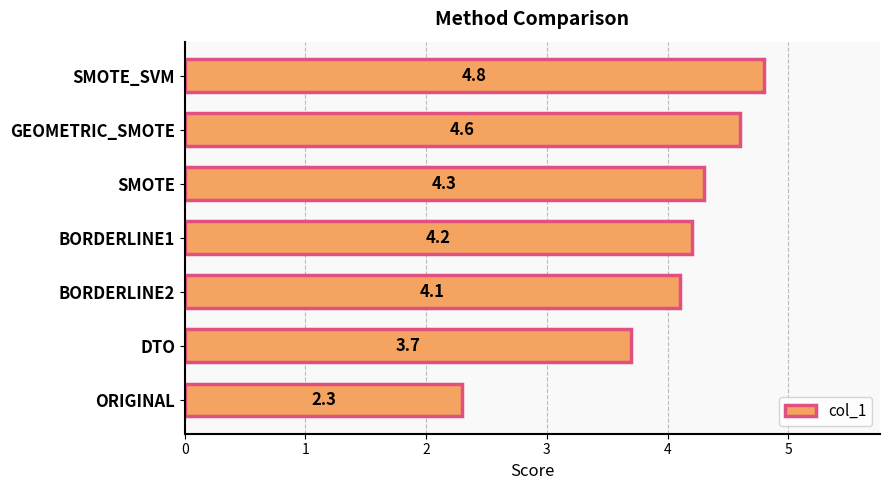

True or false: the data shows 2.4 at DTO.

False